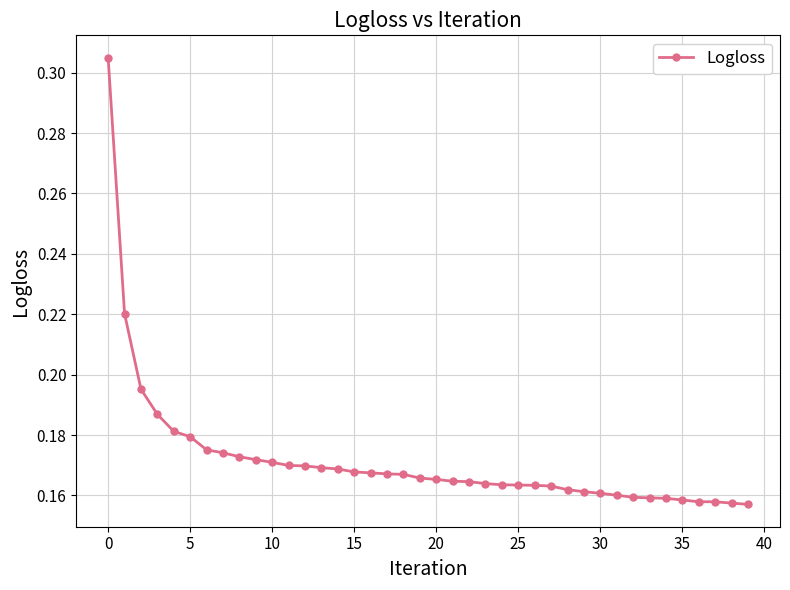

What is the sum of all values?

6.9